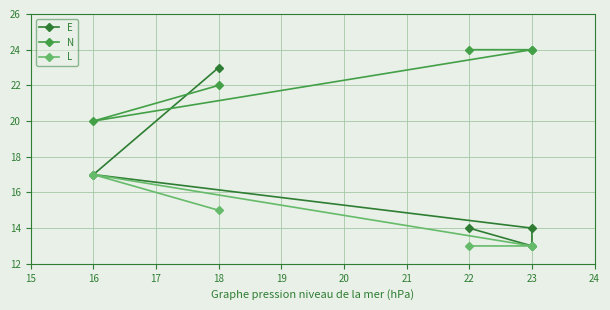

What is the minimum value for L?

13